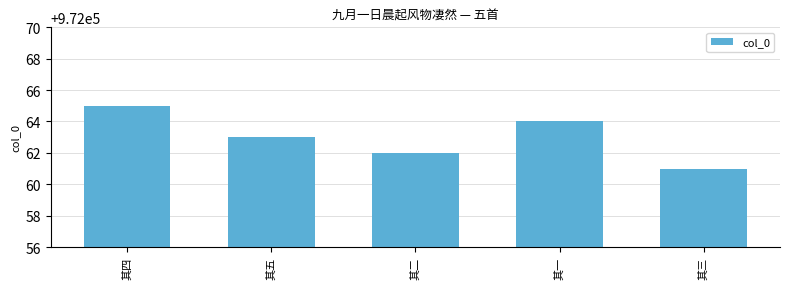

Rank the categories by value from highest to lowest.

其四, 其一, 其五, 其二, 其三